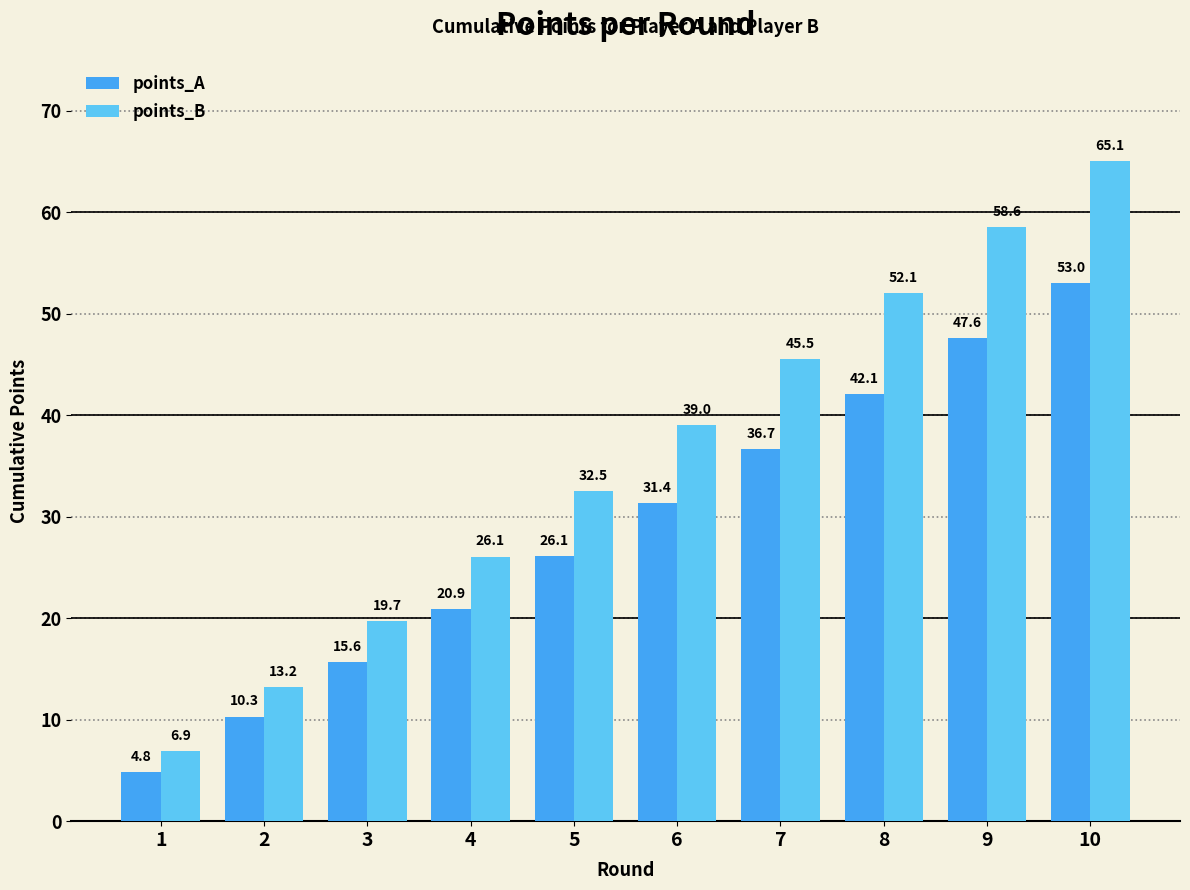

At which category does the chart reach its minimum across all series?

1